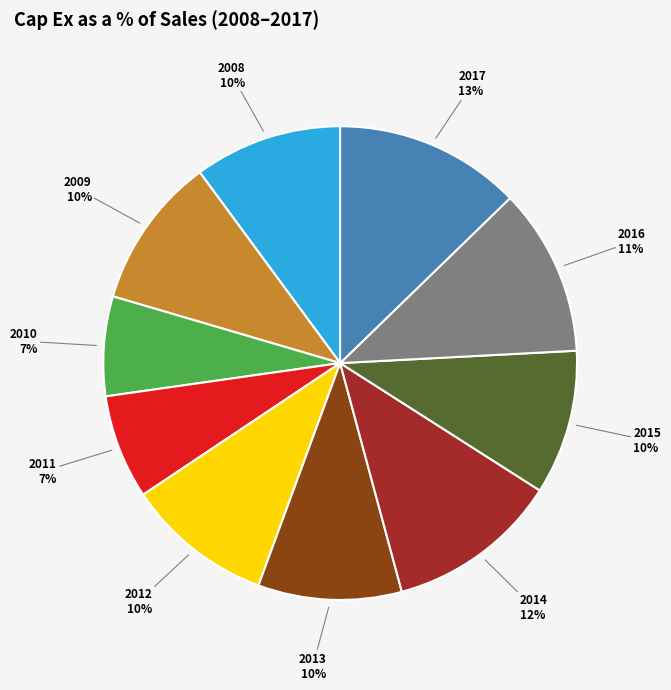

How many slices are in this pie chart?

10